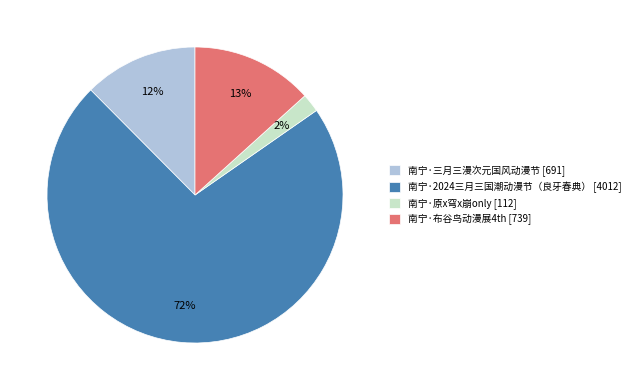

To the nearest percent, what percentage of the pie is 南宁·三月三漫次元国风动漫节?

12%